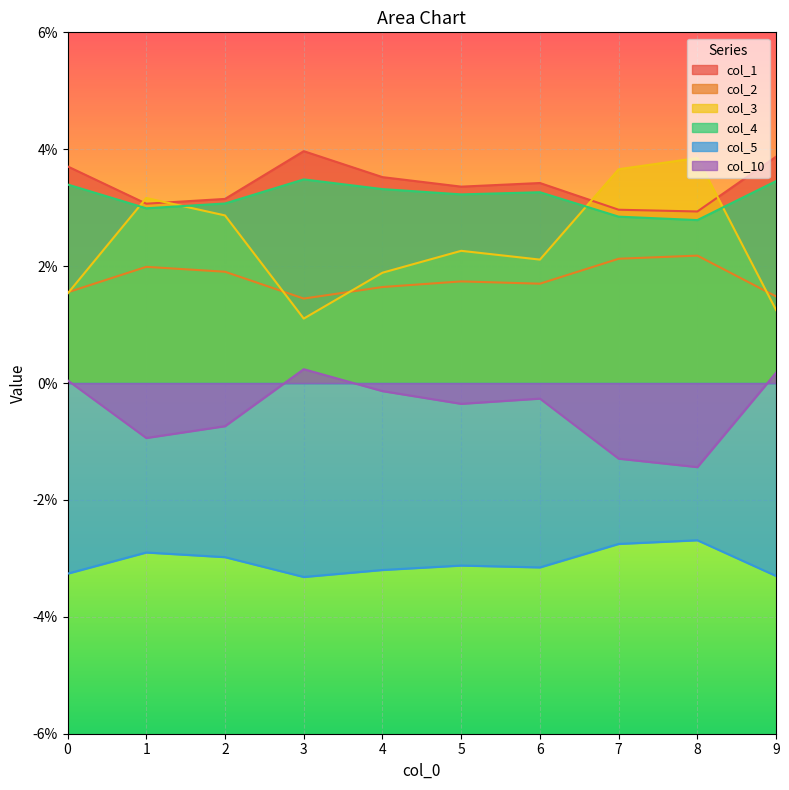

At which category is the sum across all series the highest?

8